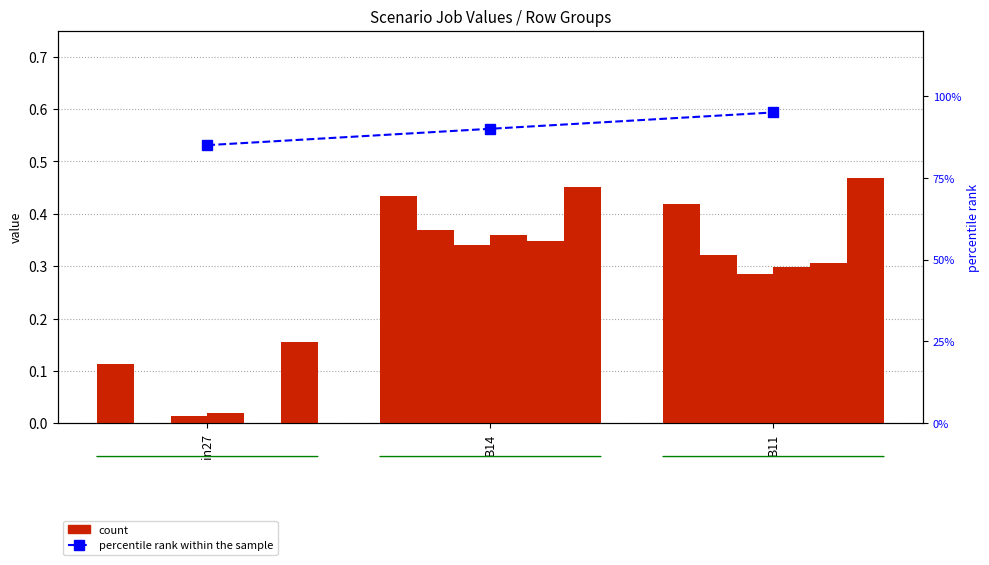

Reading left to right, transcribe all the data shown in this chart.

job508_scenario1_1035: in27=0.1	B14=0.4	B11=0.4
job509_scenario0_1039: in27=0.0	B14=0.4	B11=0.3
job510_scenario0_1040: in27=0.0	B14=0.3	B11=0.3
job513_scenario0_1045: in27=0.0	B14=0.4	B11=0.3
job518_scenario0_1061: in27=0.0	B14=0.3	B11=0.3
job521_scenario1_1067: in27=0.2	B14=0.5	B11=0.5